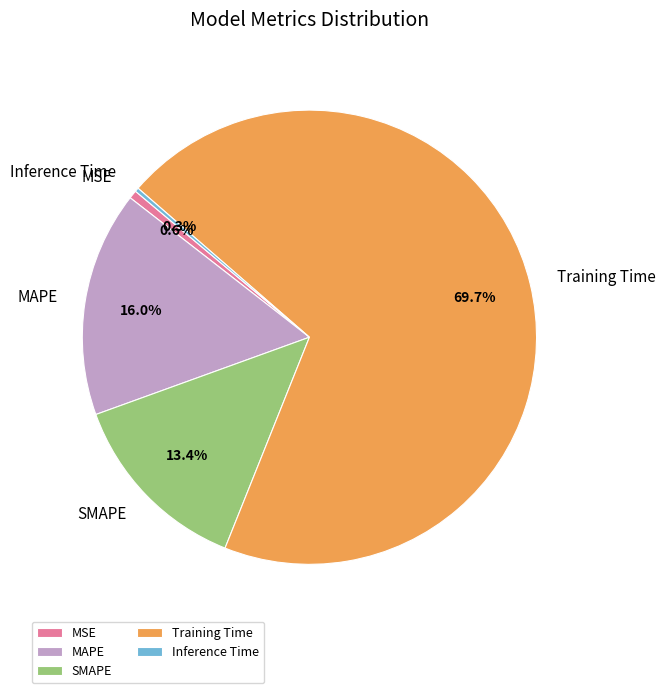

Which slice is the largest?

Training Time